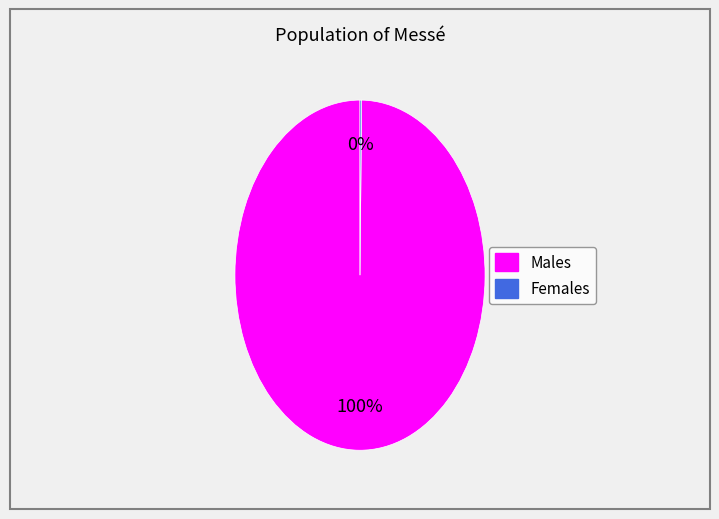

Is there any slice that represents more than half of the pie?

Yes